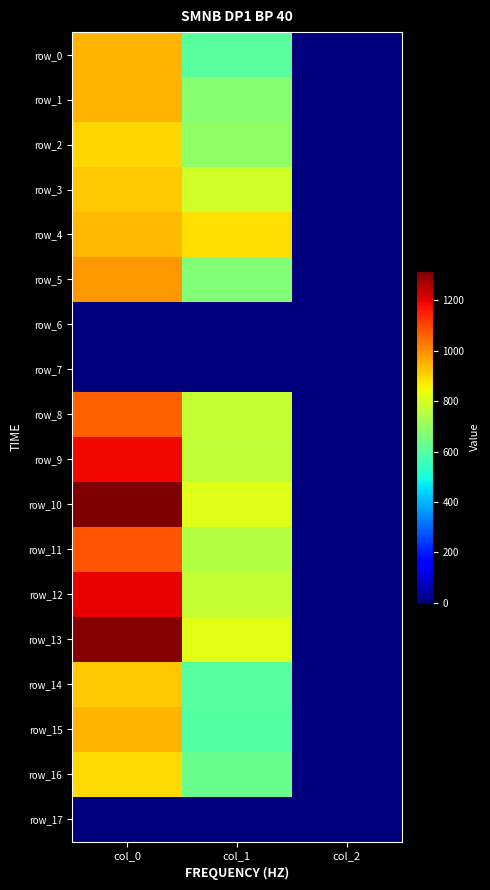

What is the difference between the maximum and second lowest values in the row_1 series?

265.0